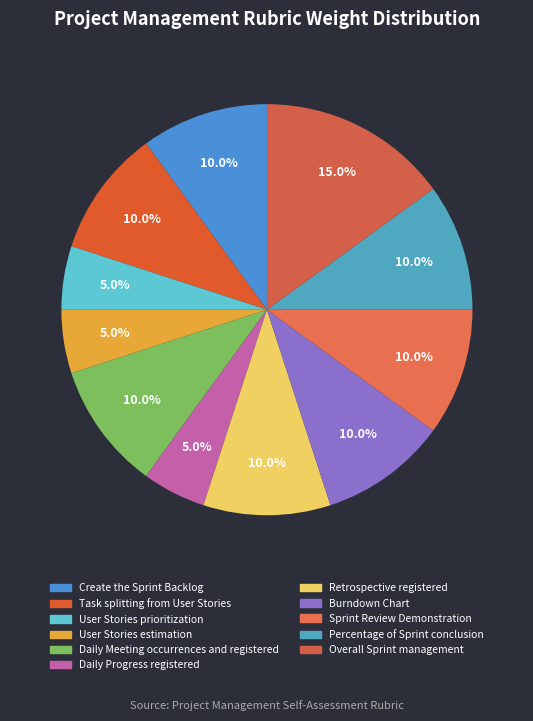

Does any single category account for the majority?

No